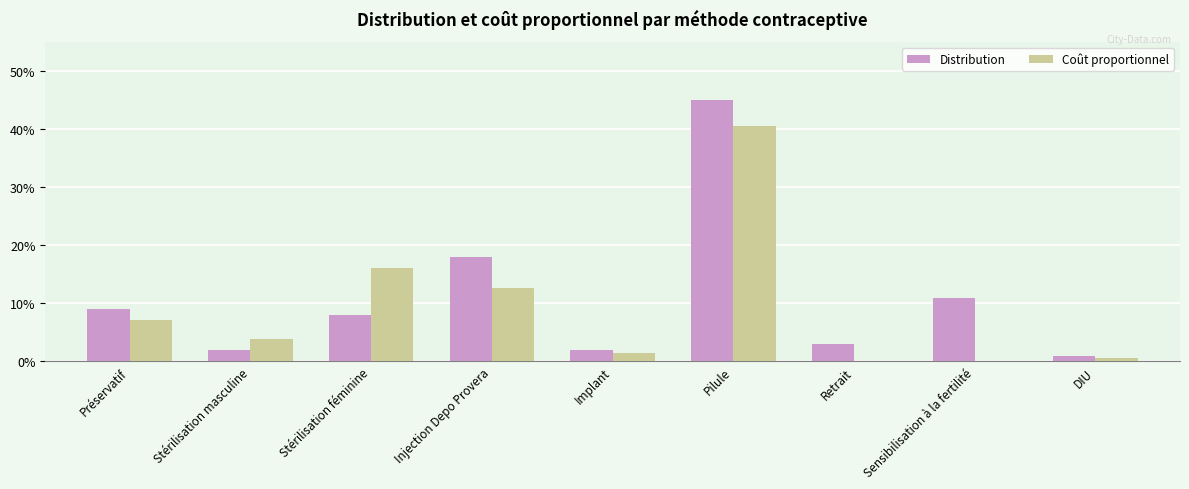

What are all the series names shown in the legend?

Distribution, Coût proportionnel